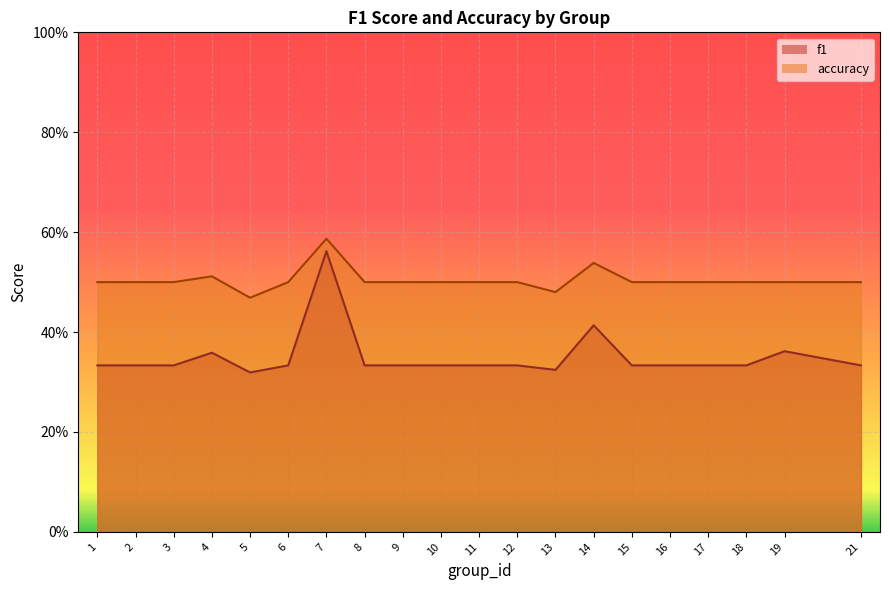

Which series has the largest total across all categories?

accuracy